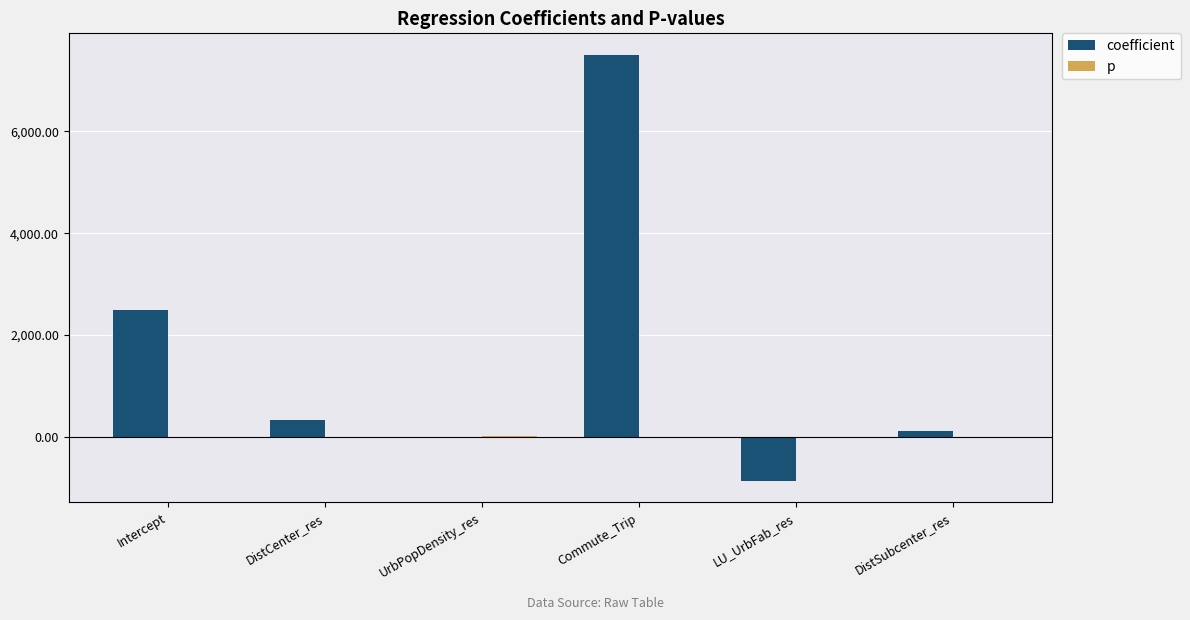

Which series has the largest total across all categories?

coefficient